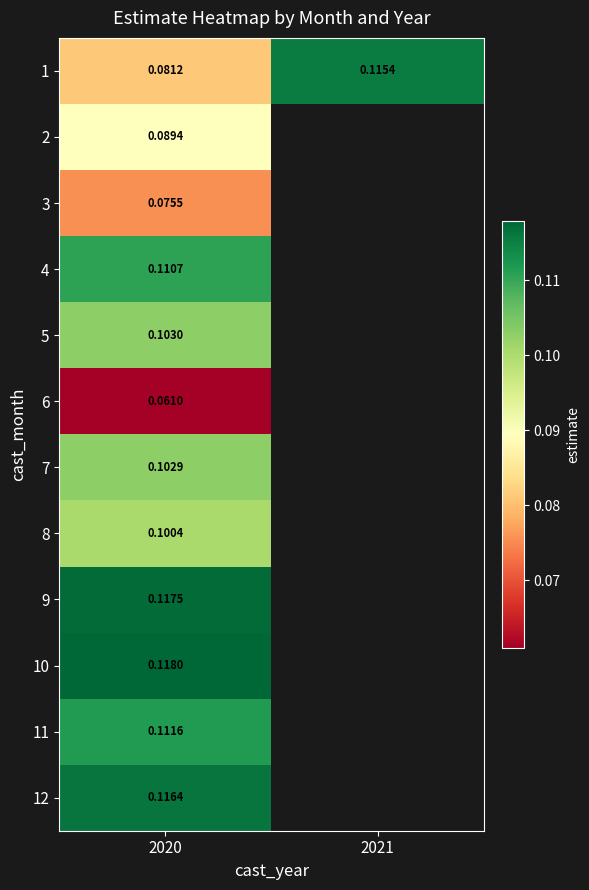

Between 2020 and 2021, which series saw the biggest shift?

1